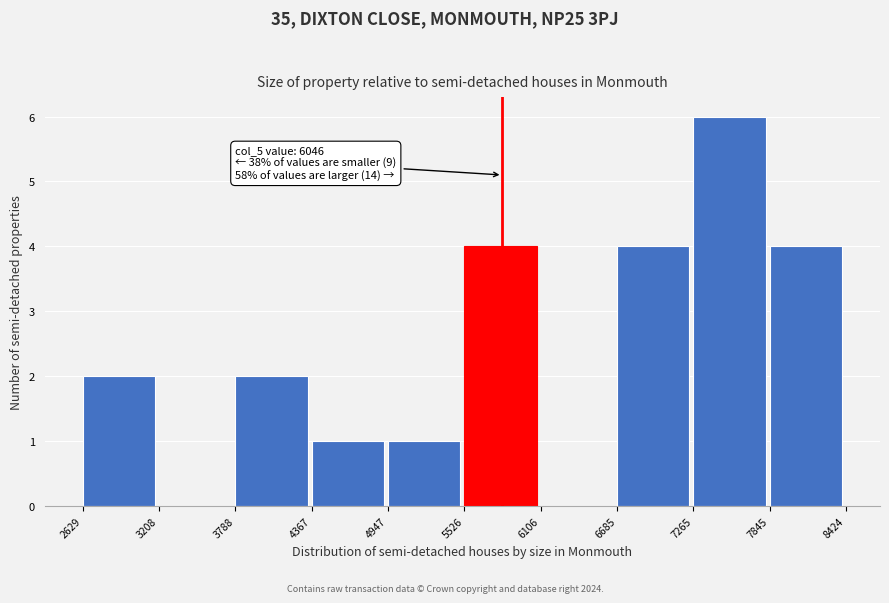

Over which range of the x-axis is the bar tallest?

7265 to 7845